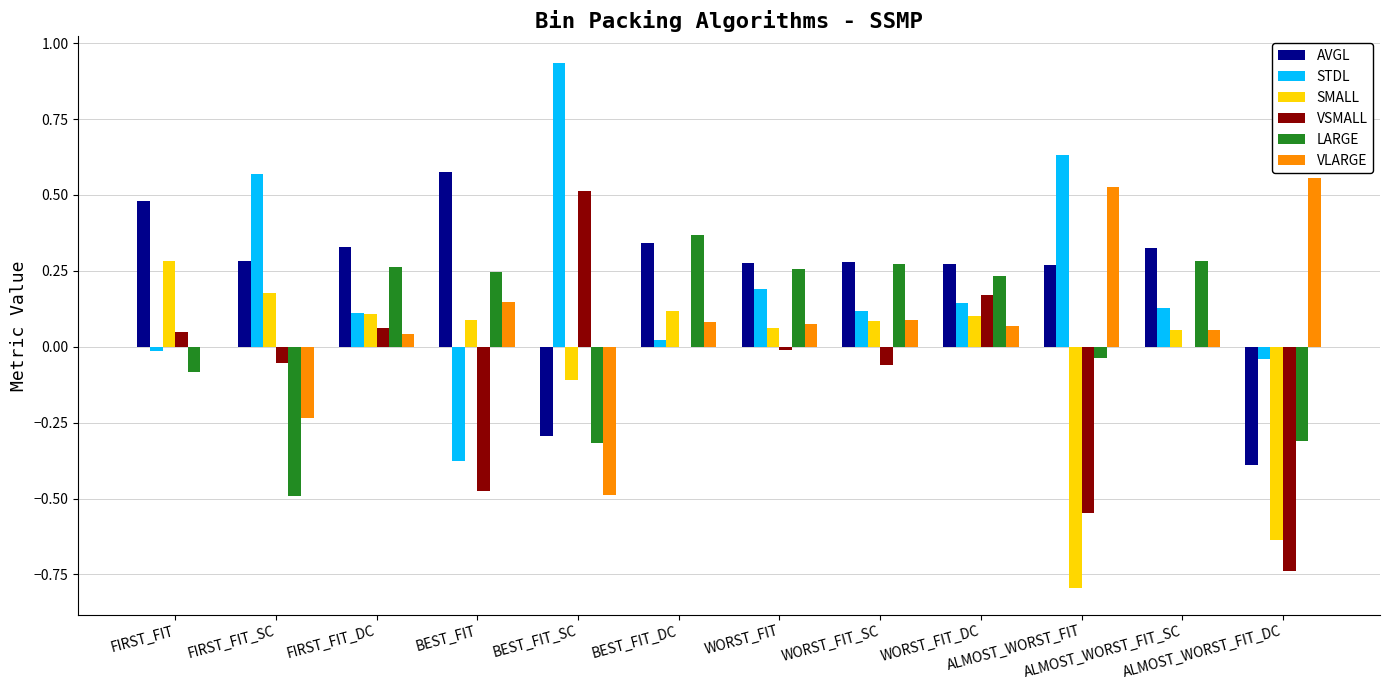

What is the sum of all AVGL values?

2.7